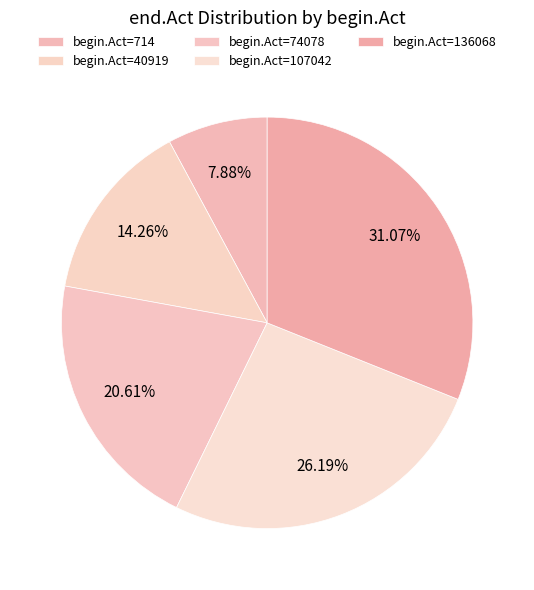

How many slices are in this pie chart?

5